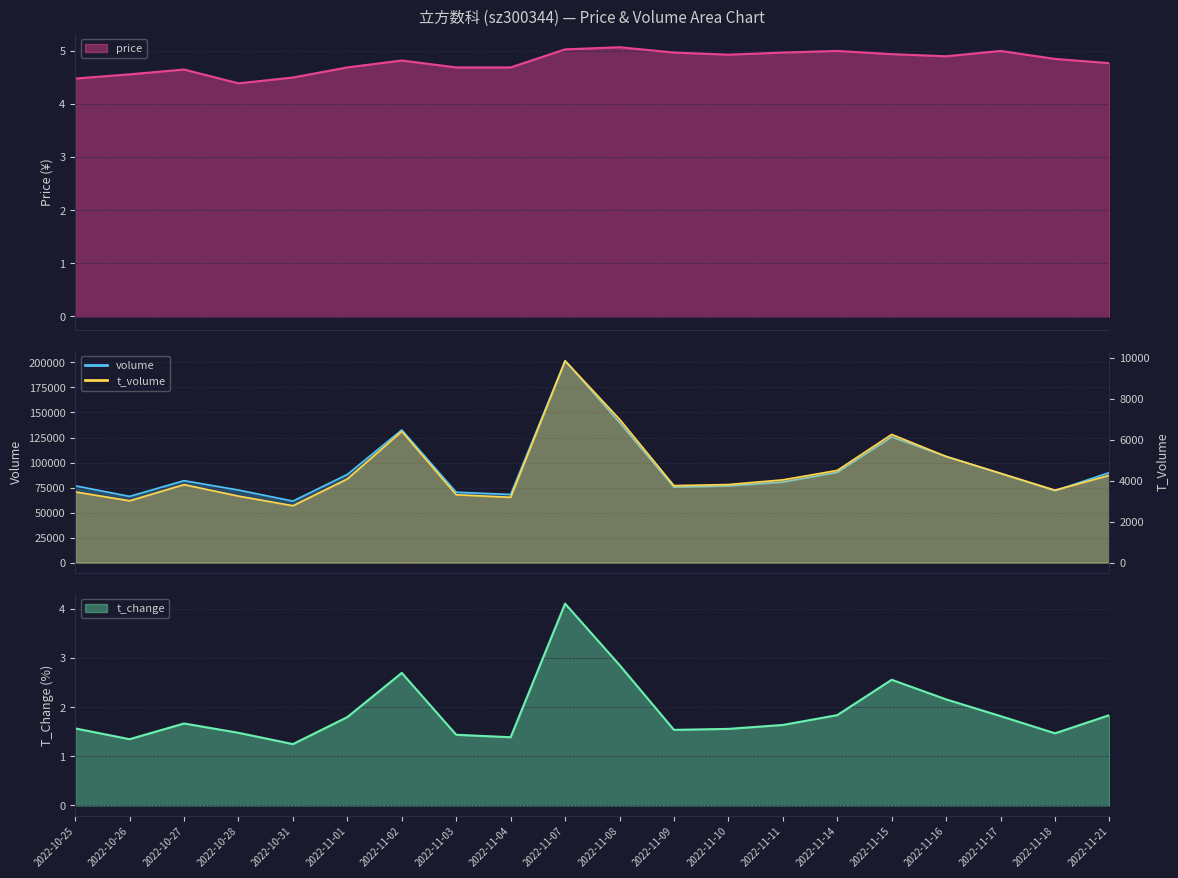

What is the lowest value of the t_volume series?

2781.0